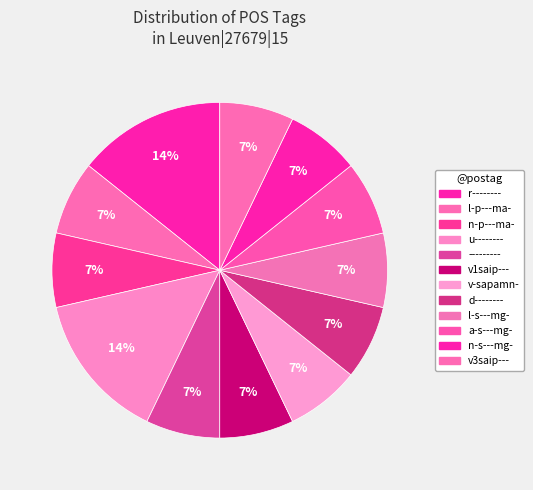

How many segments does this pie chart have?

12